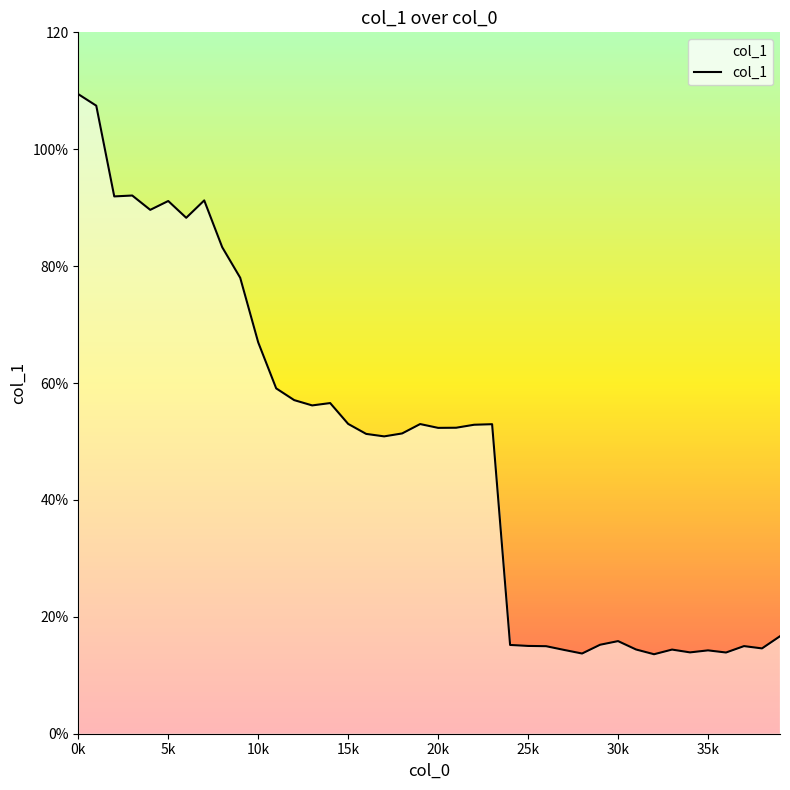

How many points are lower than both their immediate neighbors (excluding endpoints)?

11